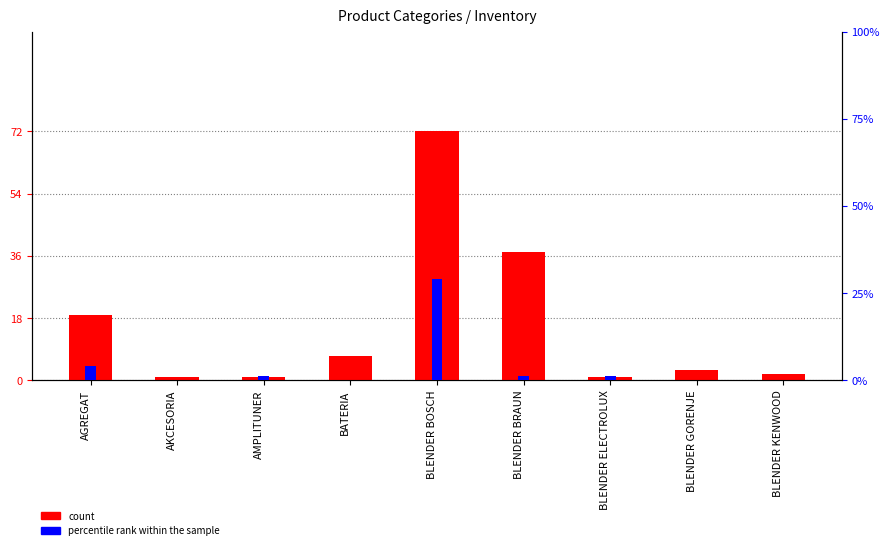

Which series has the widest spread of values?

count